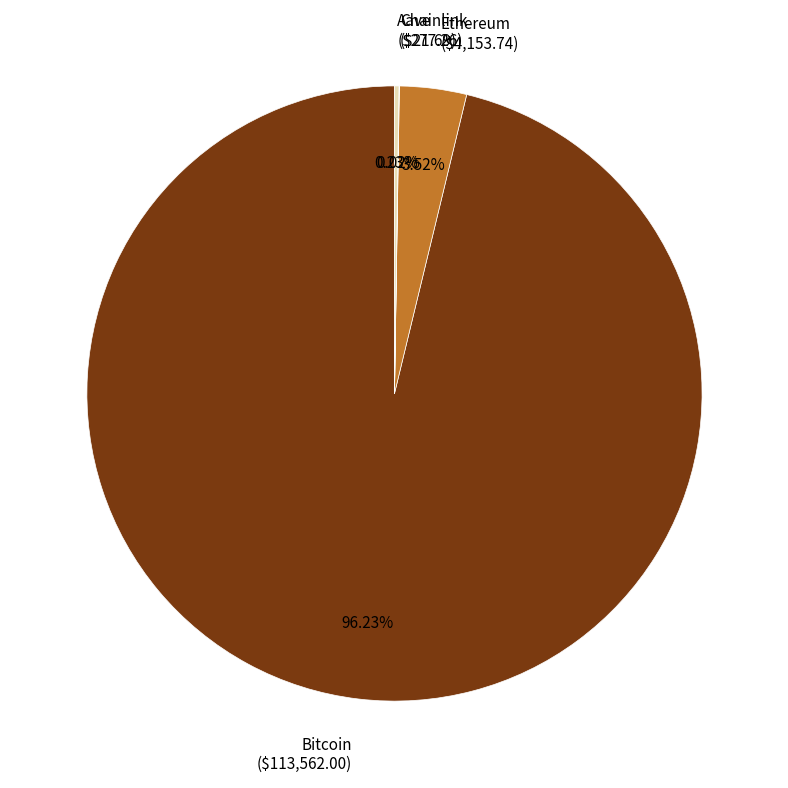

Is there any slice that represents more than half of the pie?

Yes